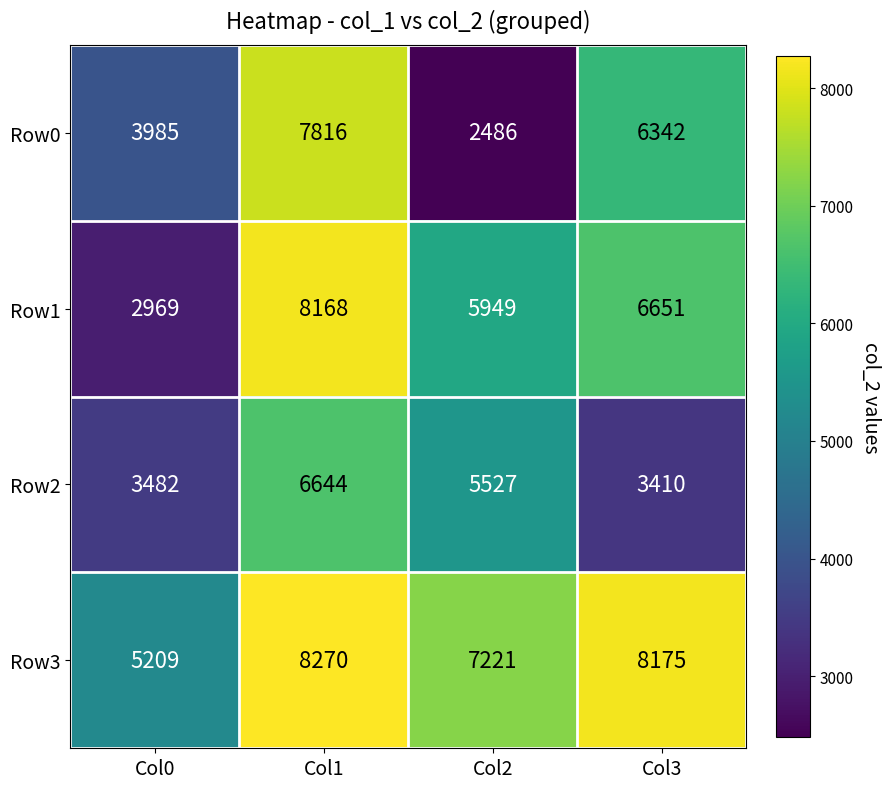

What is the spread (max minus min) of values at Col2?

4735